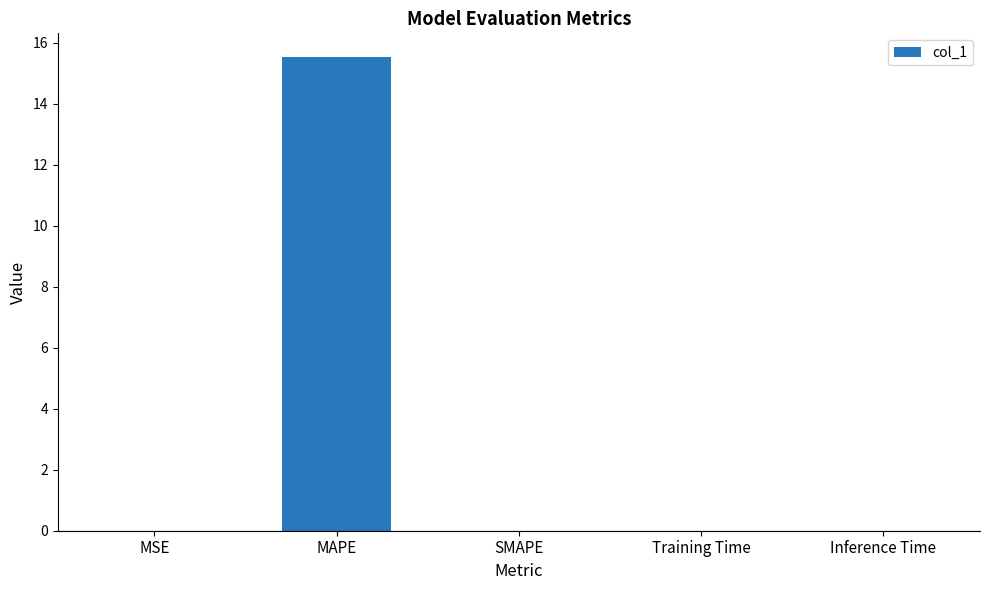

What is the change in value from MAPE to SMAPE?

-15.5